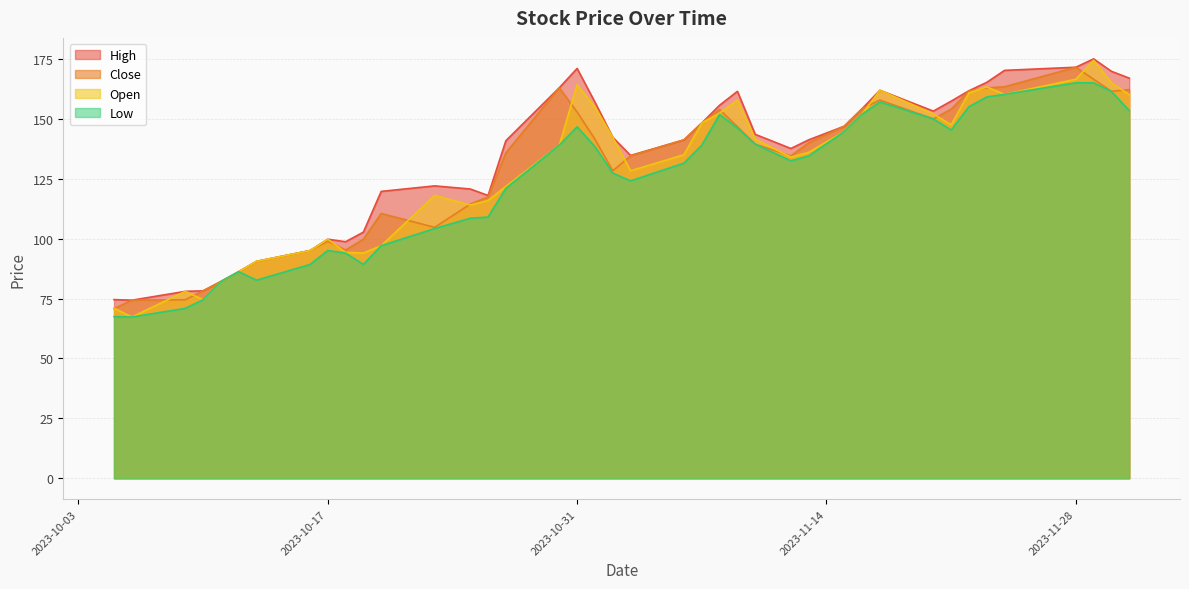

How many values in the Open series are below 139?

20